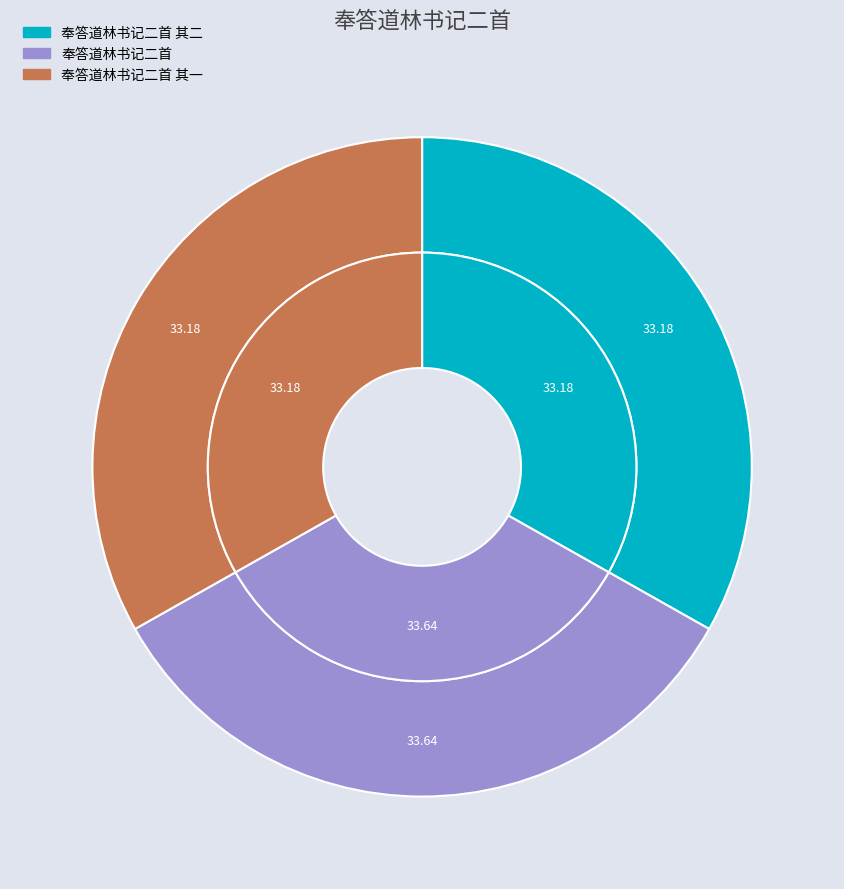

What percentage is the 奉答道林书记二首 其二 slice, to the nearest percent?

33%